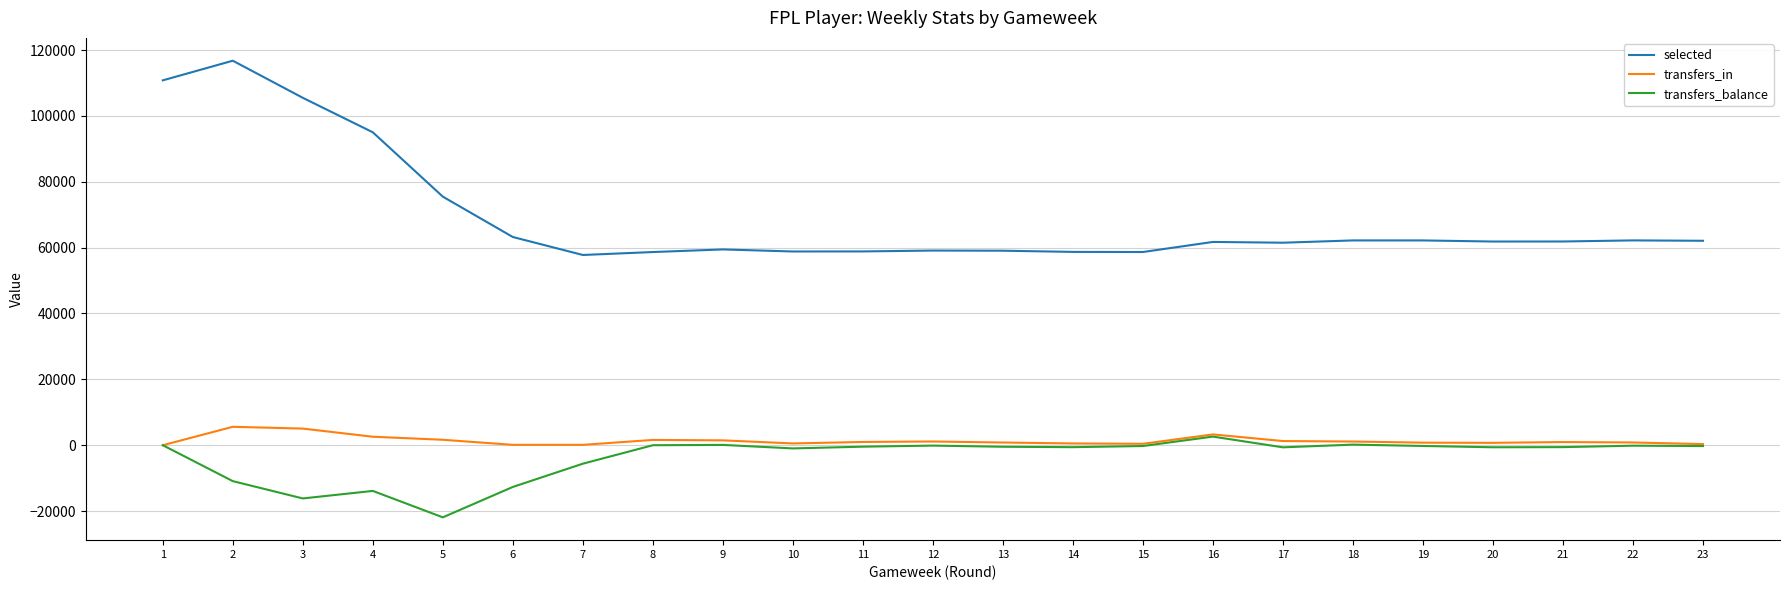

True or false: transfers_in and selected cross at least once.

False